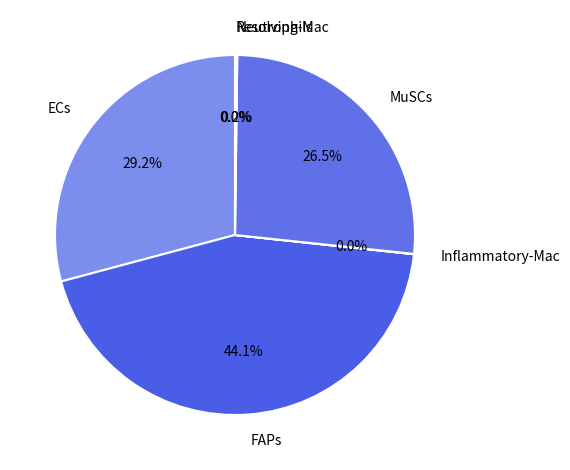

Which category has the biggest portion of the pie?

FAPs